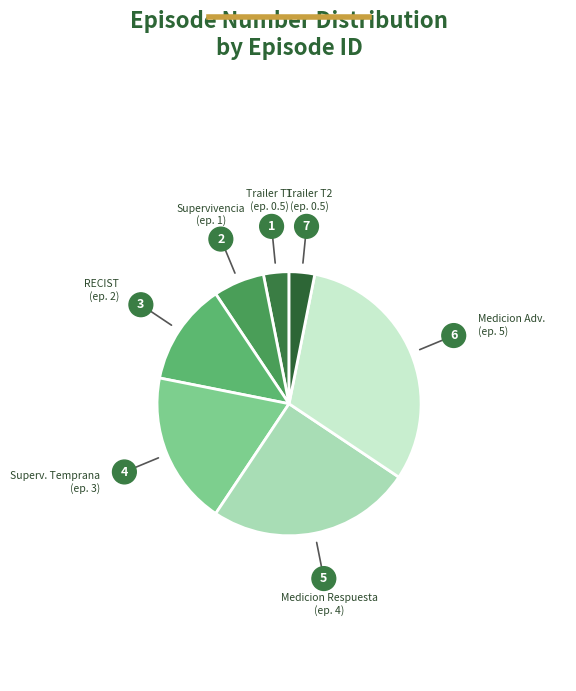

Do Medicion Adv. and Trailer T2 together represent more than half of the pie?

No